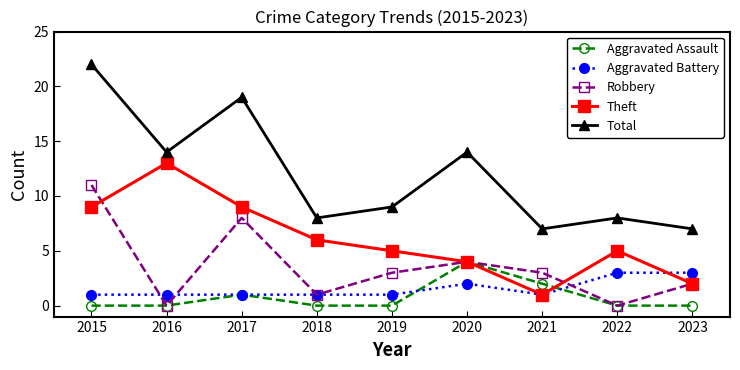

How many lines are shown in the chart?

5